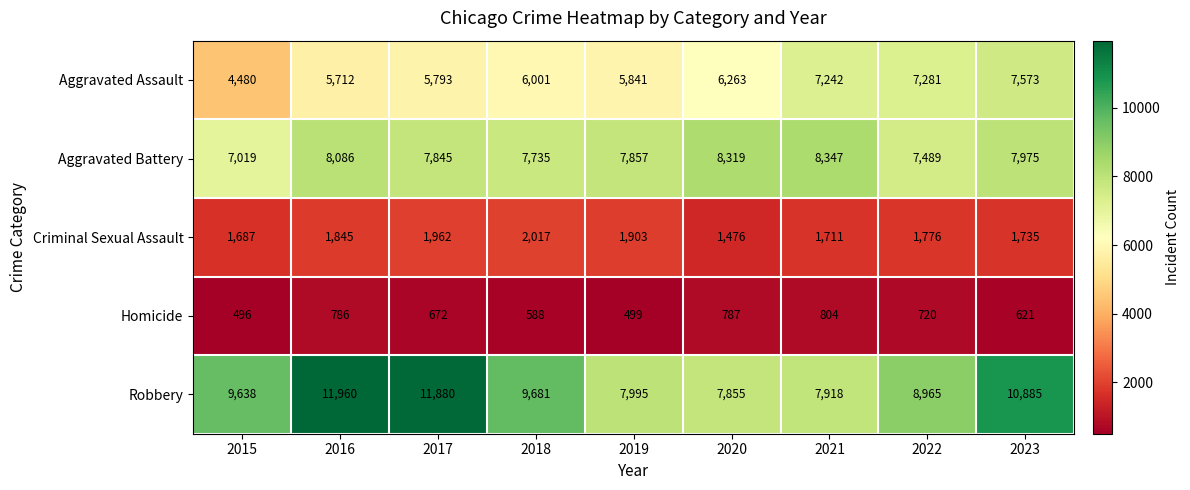

Rank the categories by Aggravated Battery value from highest to lowest.

2021, 2020, 2016, 2023, 2019, 2017, 2018, 2022, 2015